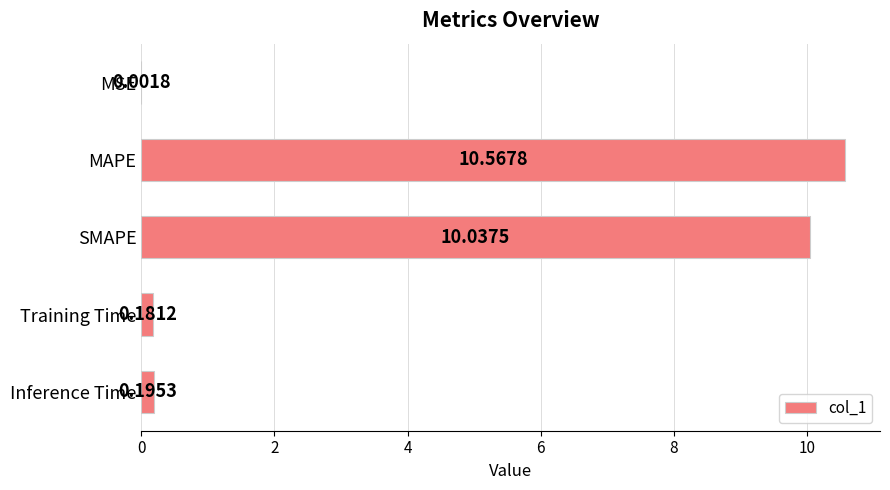

What is the sum of the values at Training Time and MAPE?

10.7